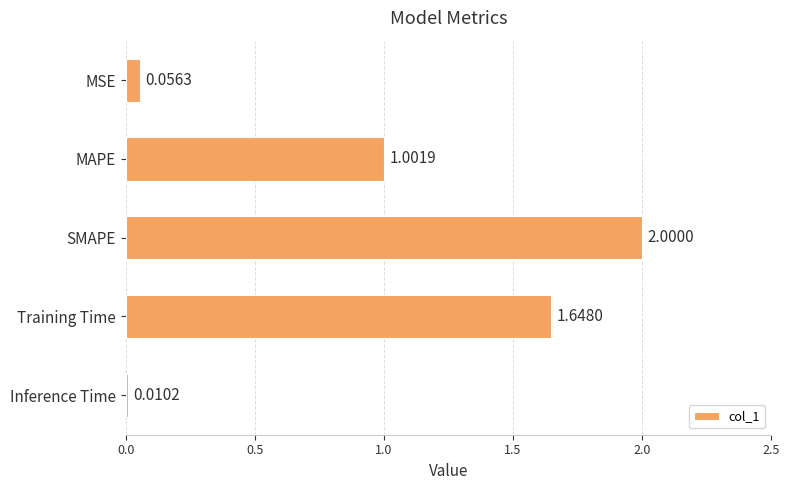

What is the difference between the maximum and second lowest values?

1.9